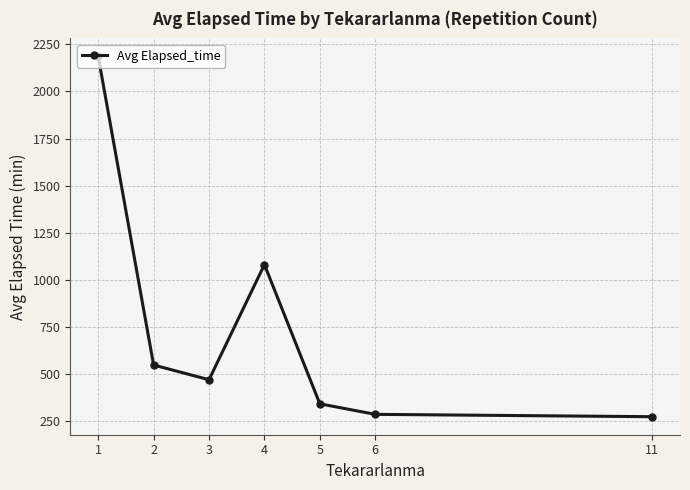

What is the value of the 1st point from the left?

2185.7